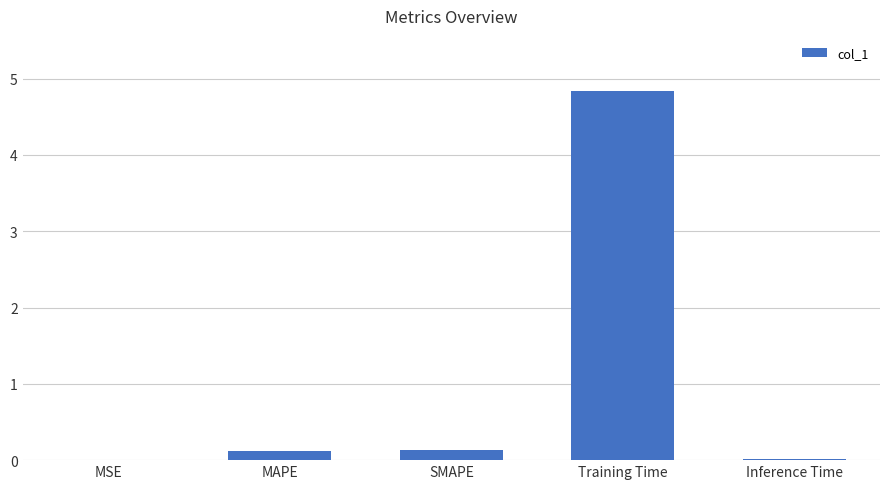

Which label corresponds to the largest value in the chart?

Training Time